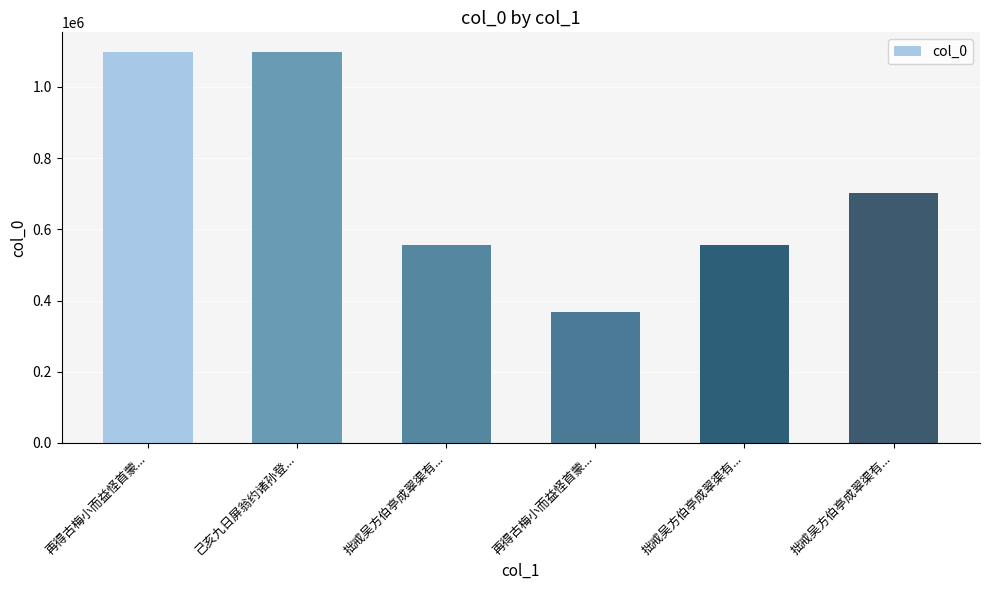

How many values are below 701252?

3